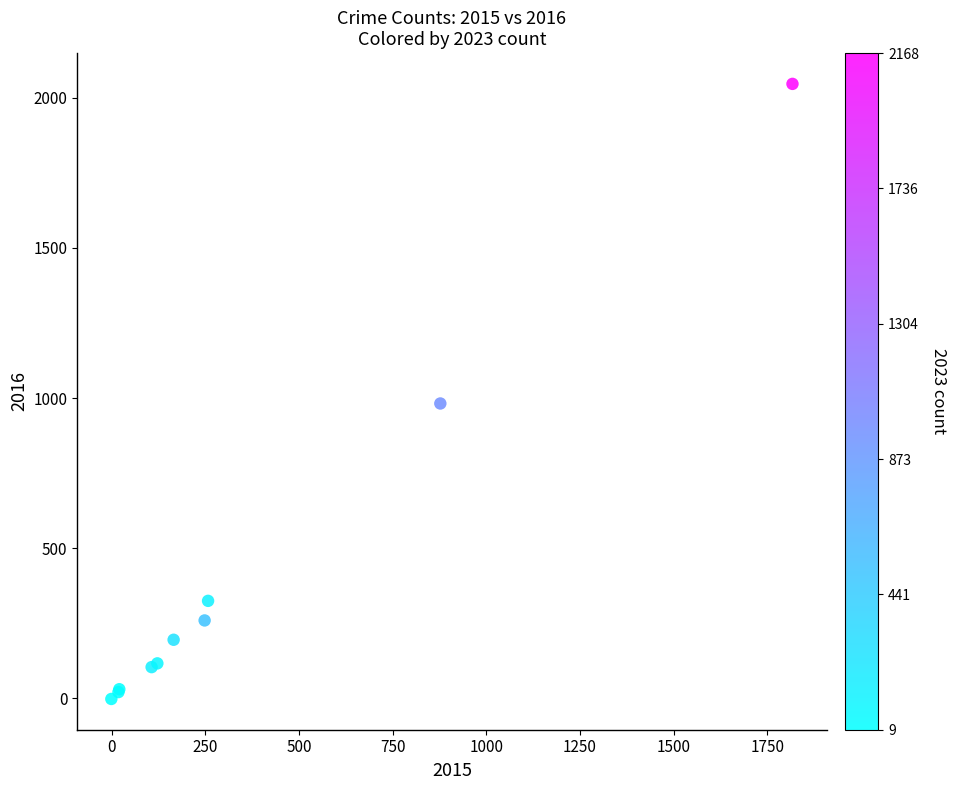

What Y value in the scatter plot is closest to 1022?

982.0